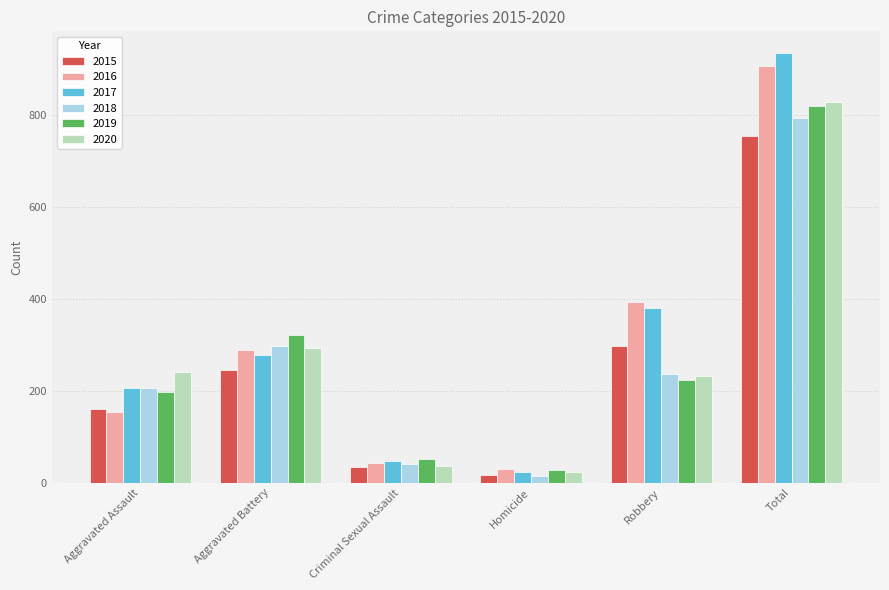

At which label does 2015 reach its peak?

Total